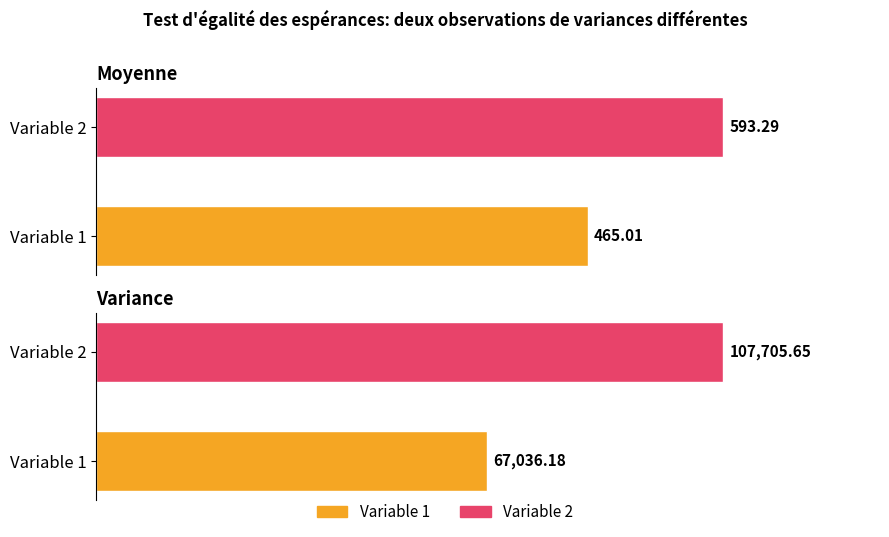

Which has a higher value, Moyenne or Variance?

Variance